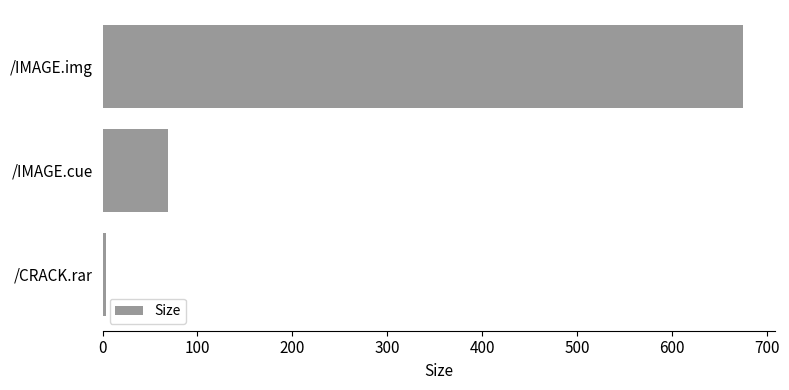

Where is the data nearest to the value 339?

/IMAGE.cue